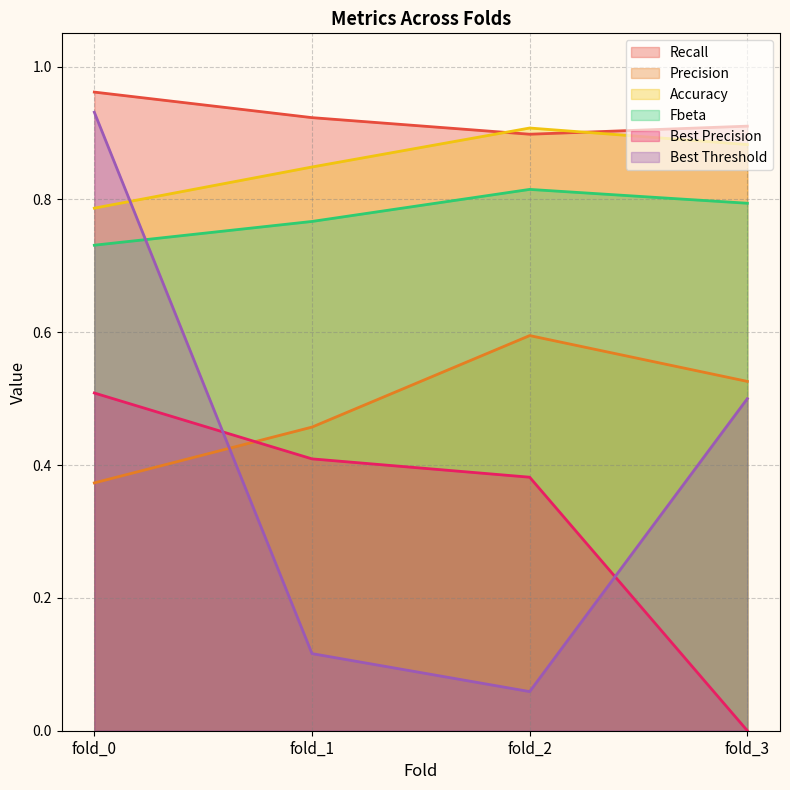

What is the lowest value of the Fbeta series?

0.7